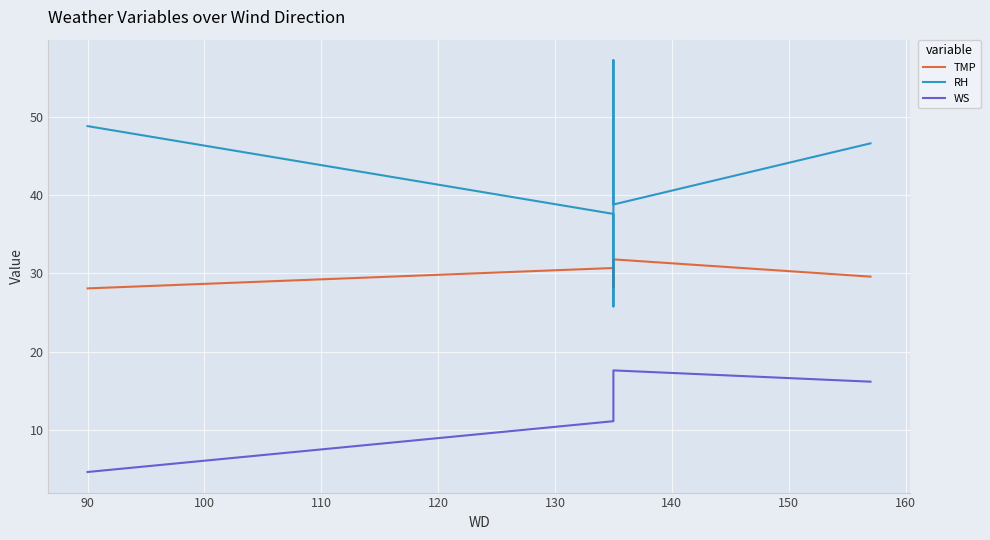

Which series changed the most between 90 and 130?

WS